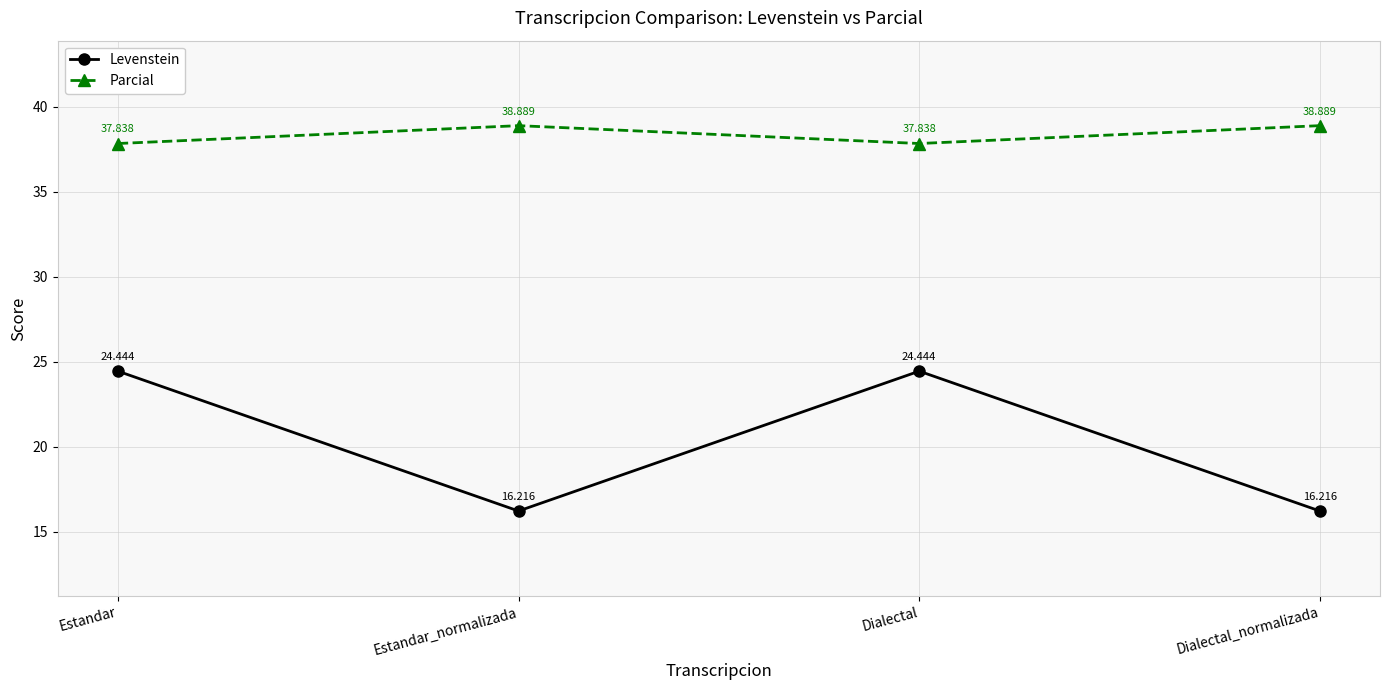

What is the greatest value displayed?

38.9